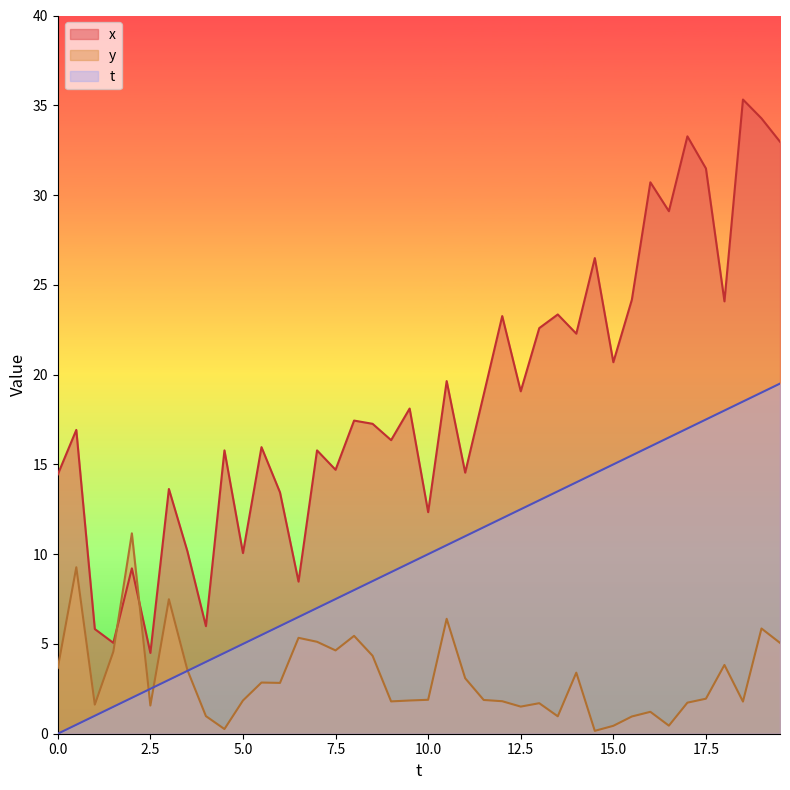

What is the difference between the maximum and second lowest values in the t series?

19.0